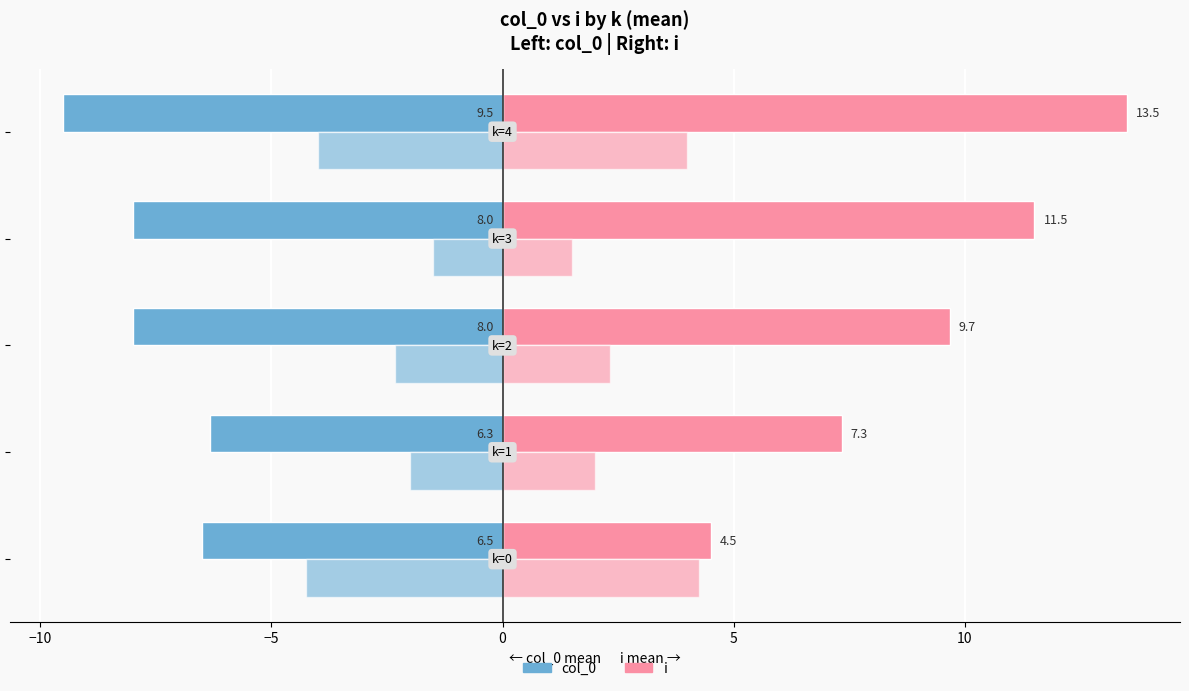

Reading left to right, what are all the values shown in this chart?

col_0: -6.5	-6.3	-8.0	-8.0	-9.5
i: 4.5	7.3	9.7	11.5	13.5
m_final (left): -4.2	-2.0	-2.3	-1.5	-4.0
m_final (right): 4.2	2.0	2.3	1.5	4.0